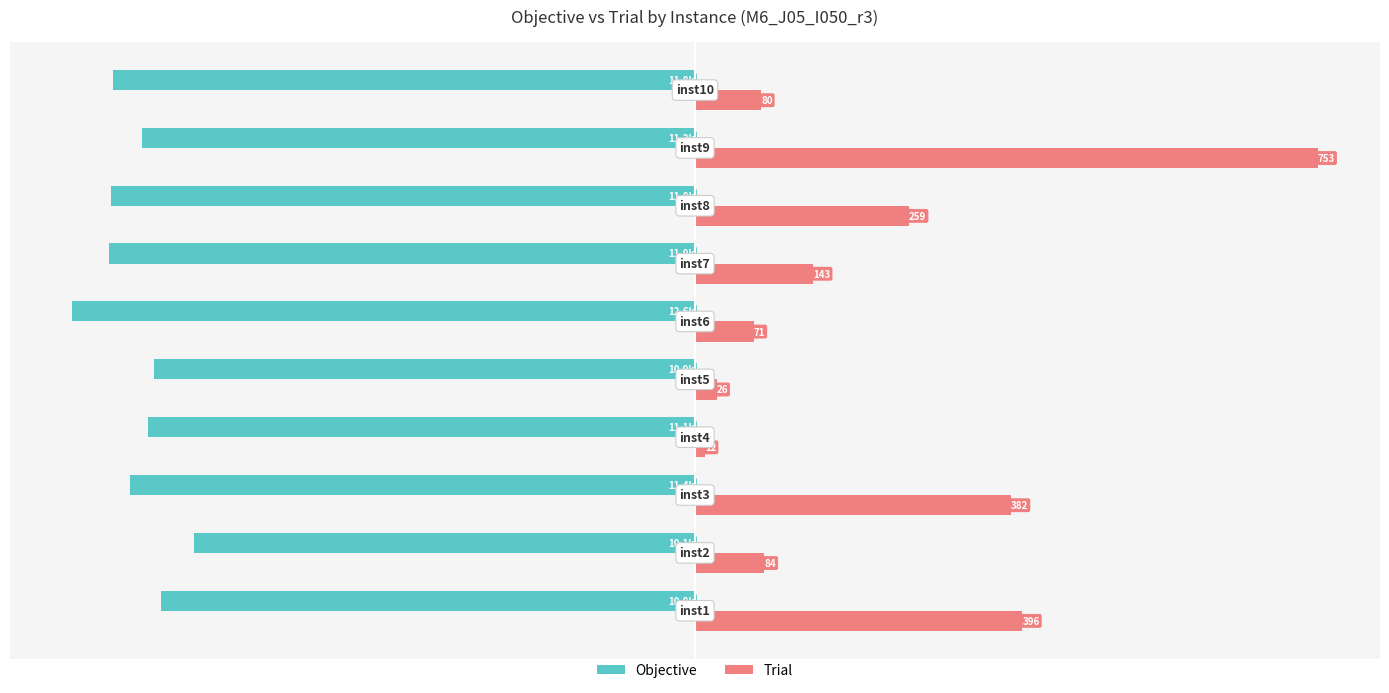

What are all the series names shown in the legend?

Objective, Trial